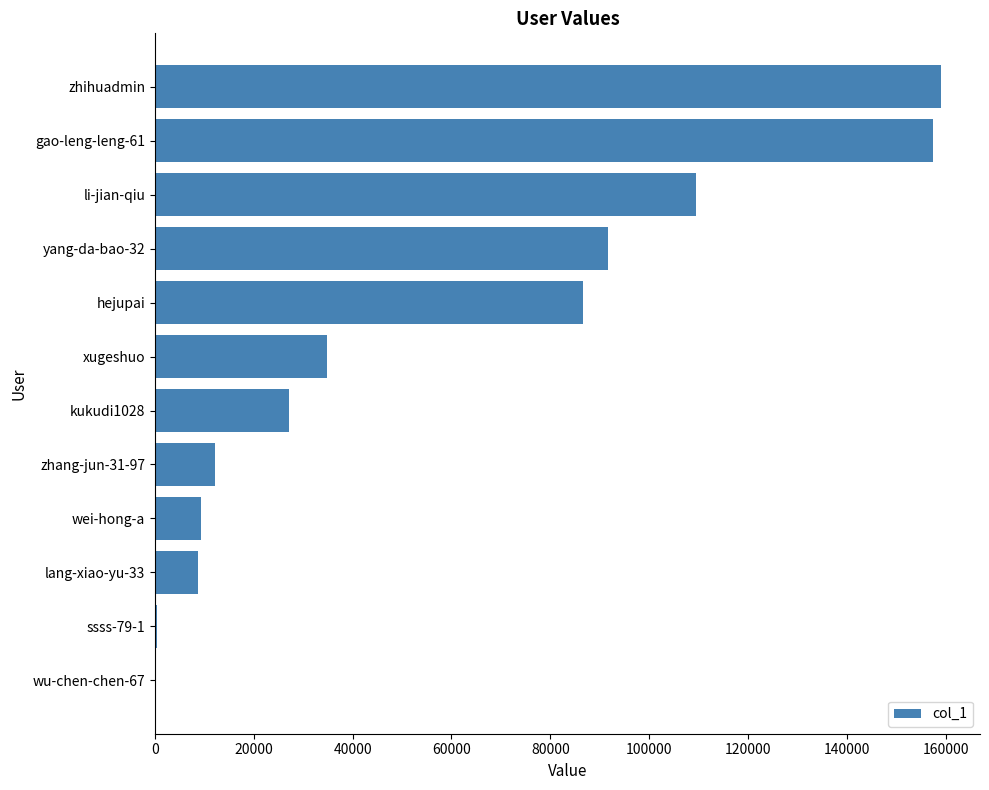

Is it true that the value at kukudi1028 is 27069?

True